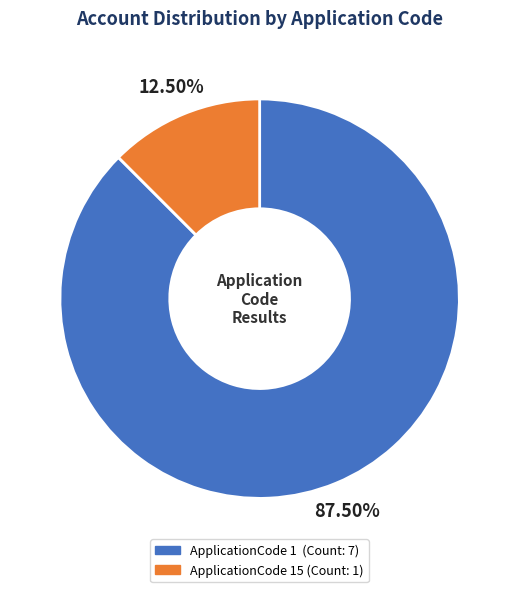

Is there any slice that represents more than half of the pie?

Yes